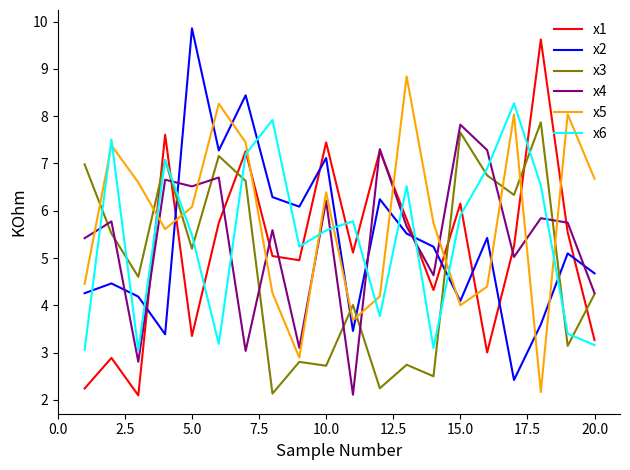

What is the minimum value shown in the chart?

2.1